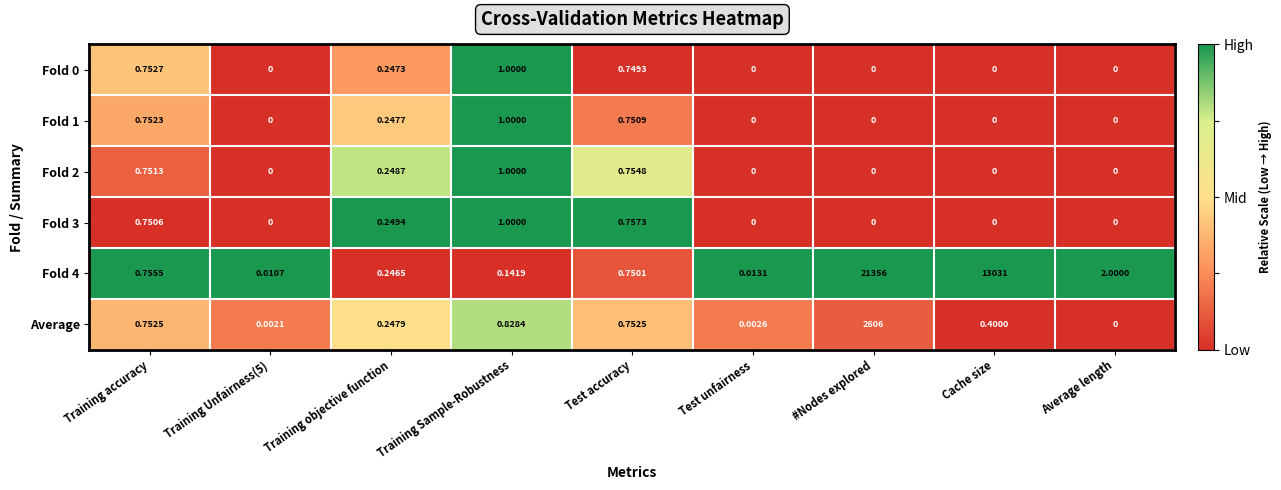

Is the value of Average at Cache size greater than the value of Fold 0 at Training objective function?

Yes